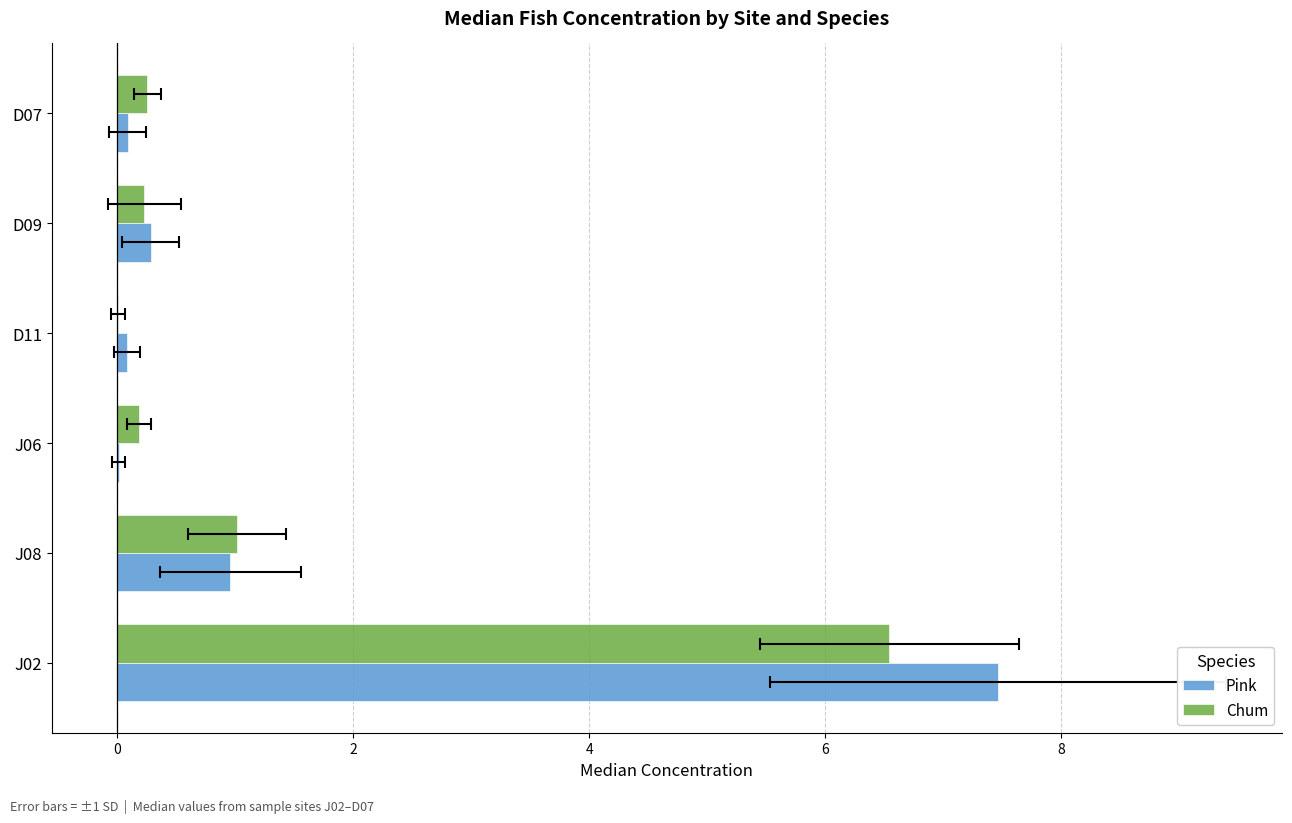

At how many categories does at least one series exceed 2?

1